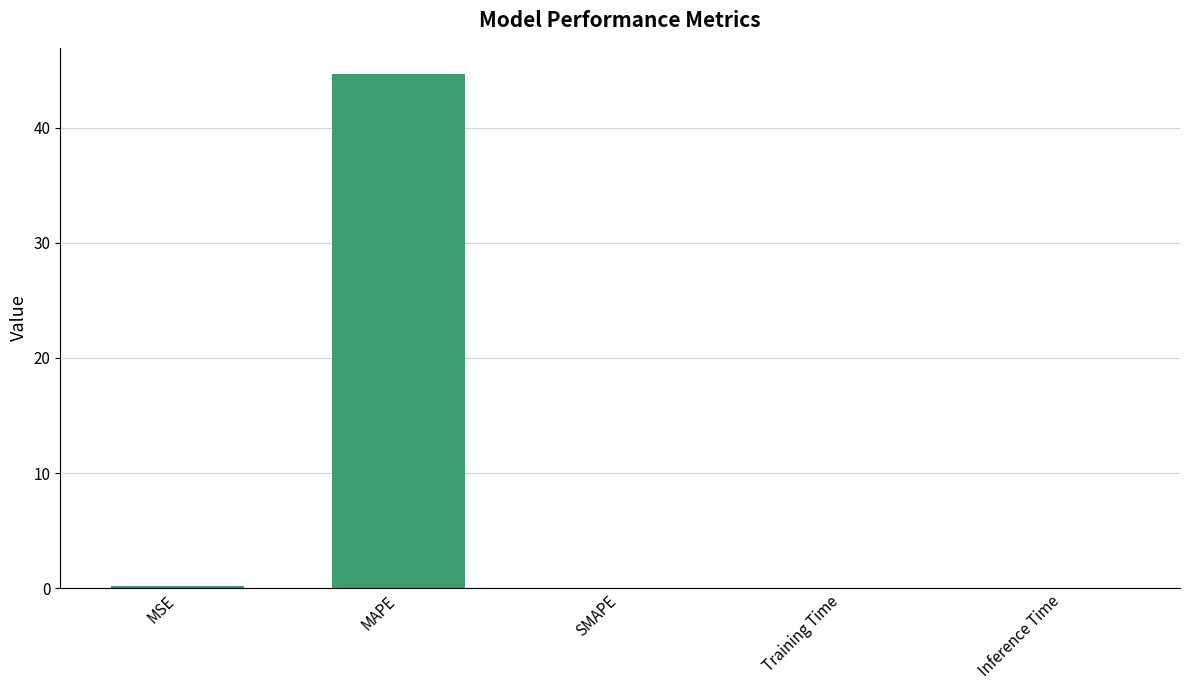

How many distinct data groups are displayed?

1